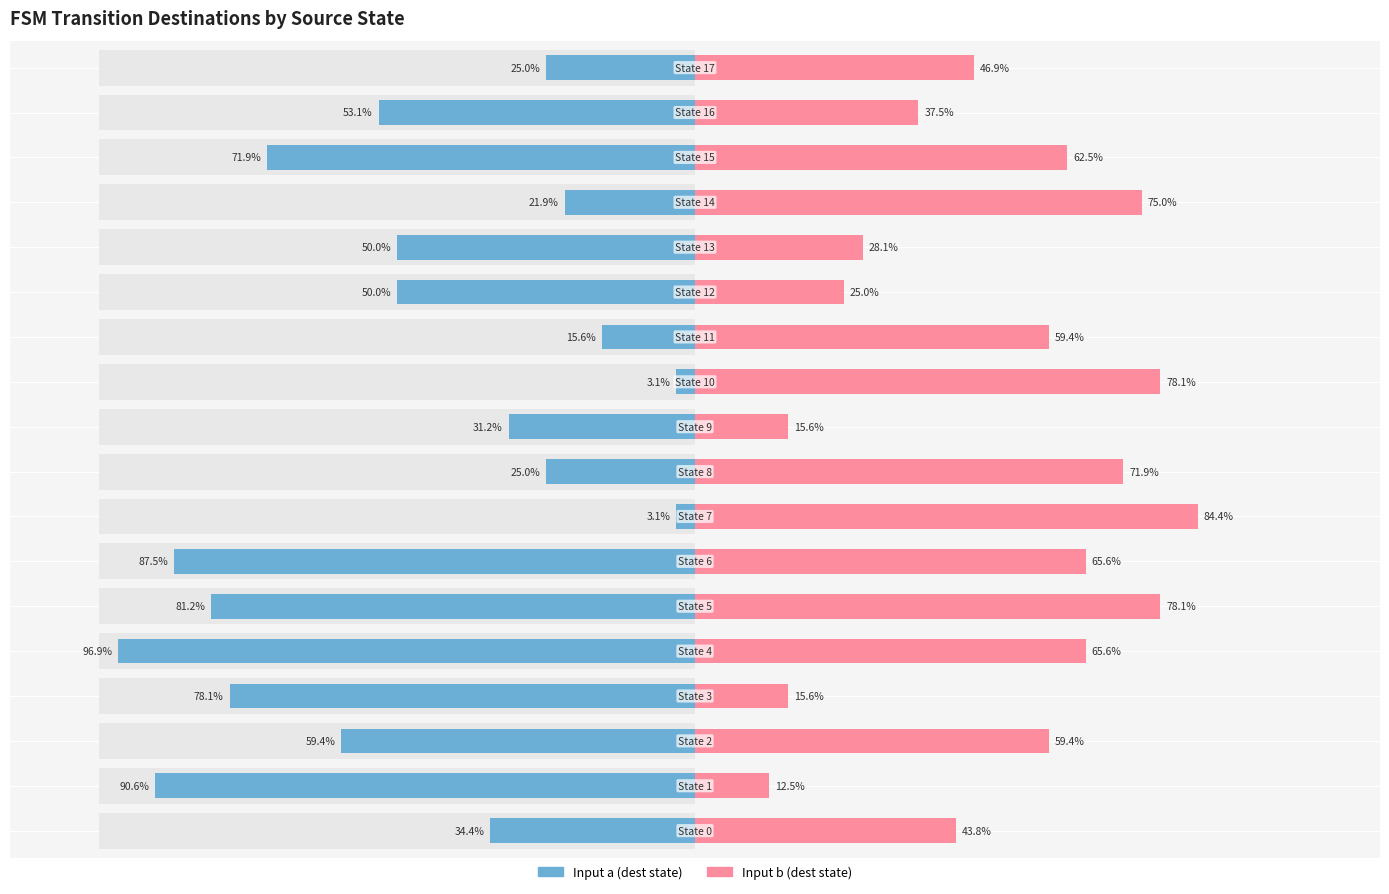

The input_b_dest series shows 9 at State 13. True or false?

True